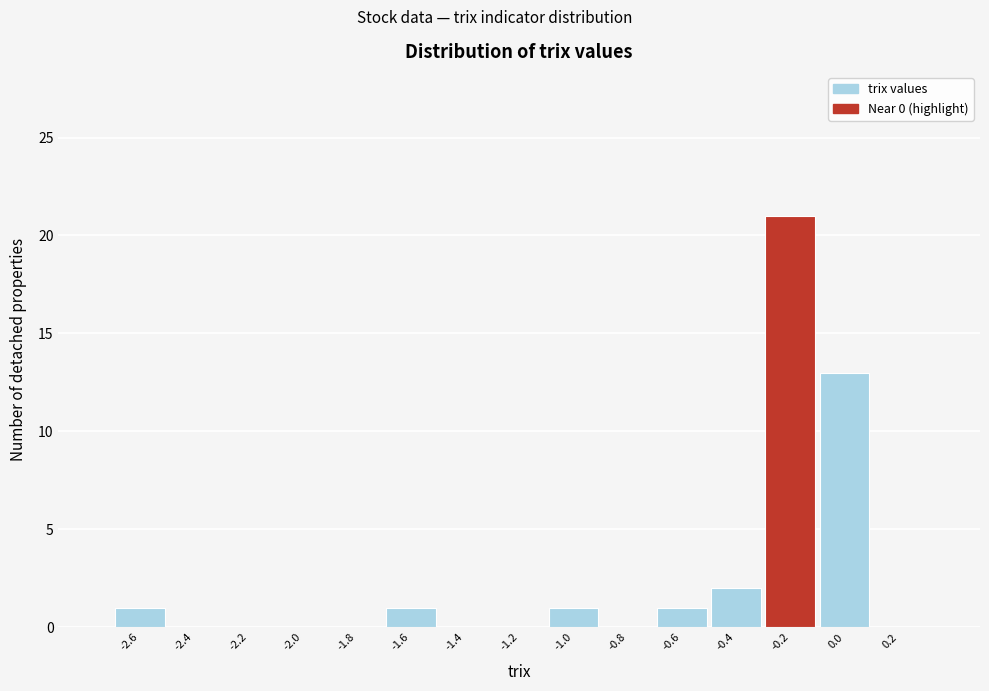

Reading left to right, what are all the values shown in this chart?

-2.6=1	-2.4=0	-2.2=0	-2.0=0	-1.8=0	-1.6=1	-1.4=0	-1.2=0	-1.0=1	-0.8=0	-0.6=1	-0.4=2	-0.2=21	0.0=13	0.2=0